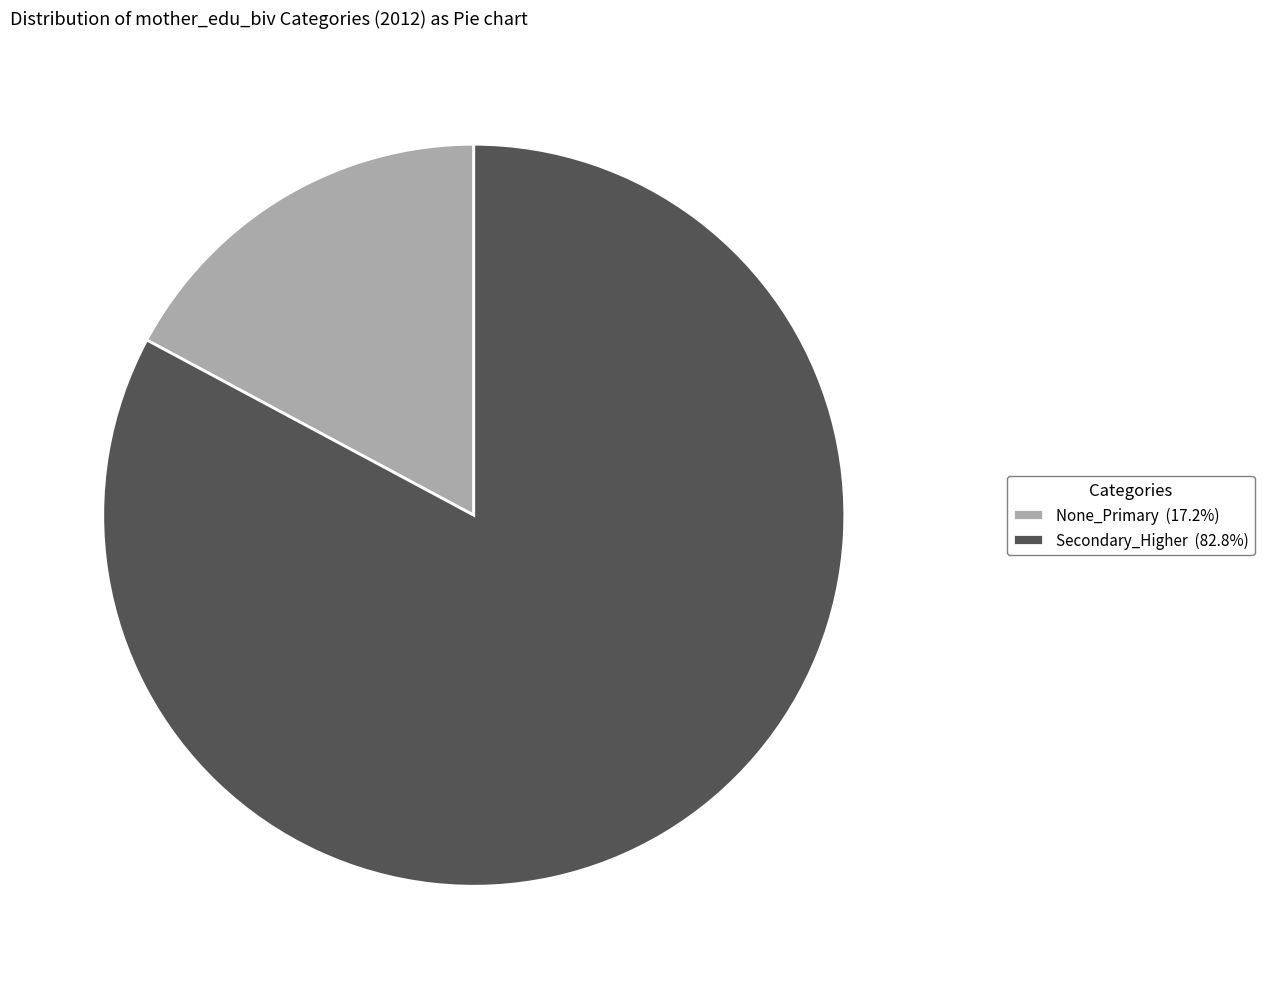

Count the number of slices in the pie.

2